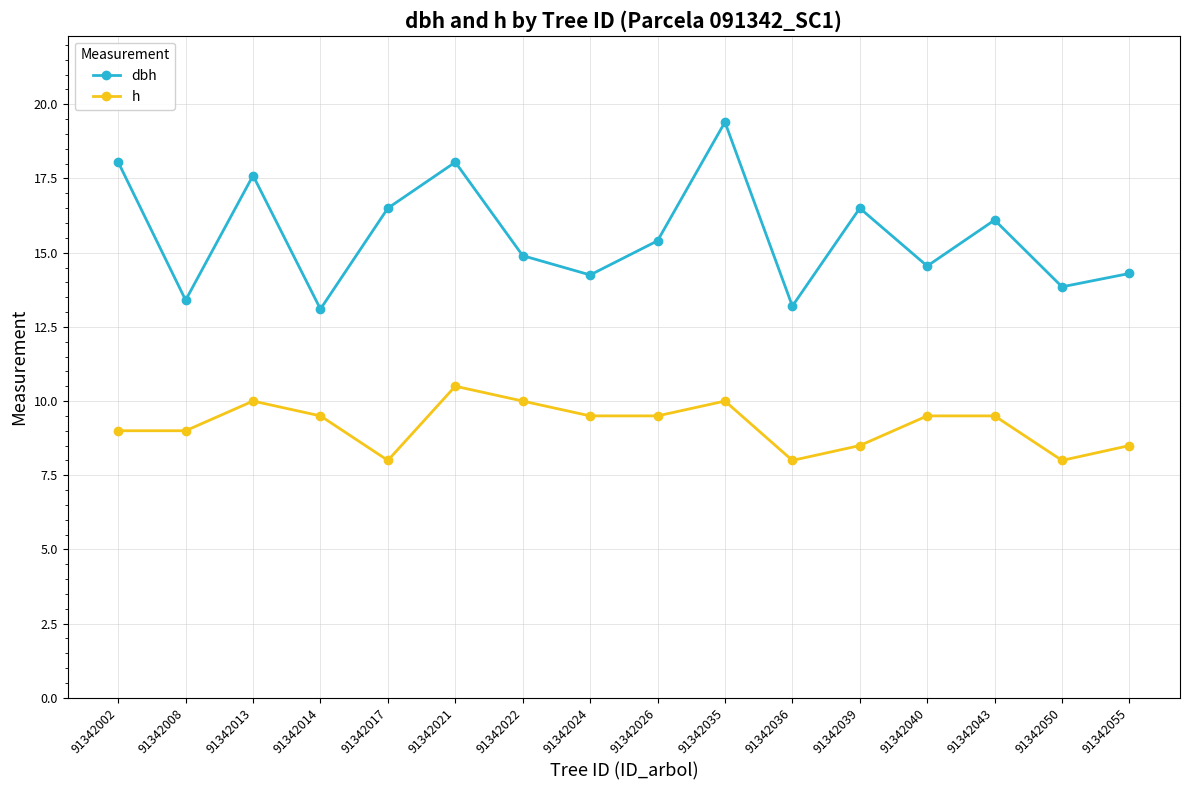

What is the spread (max minus min) of values at 91342017?

8.5